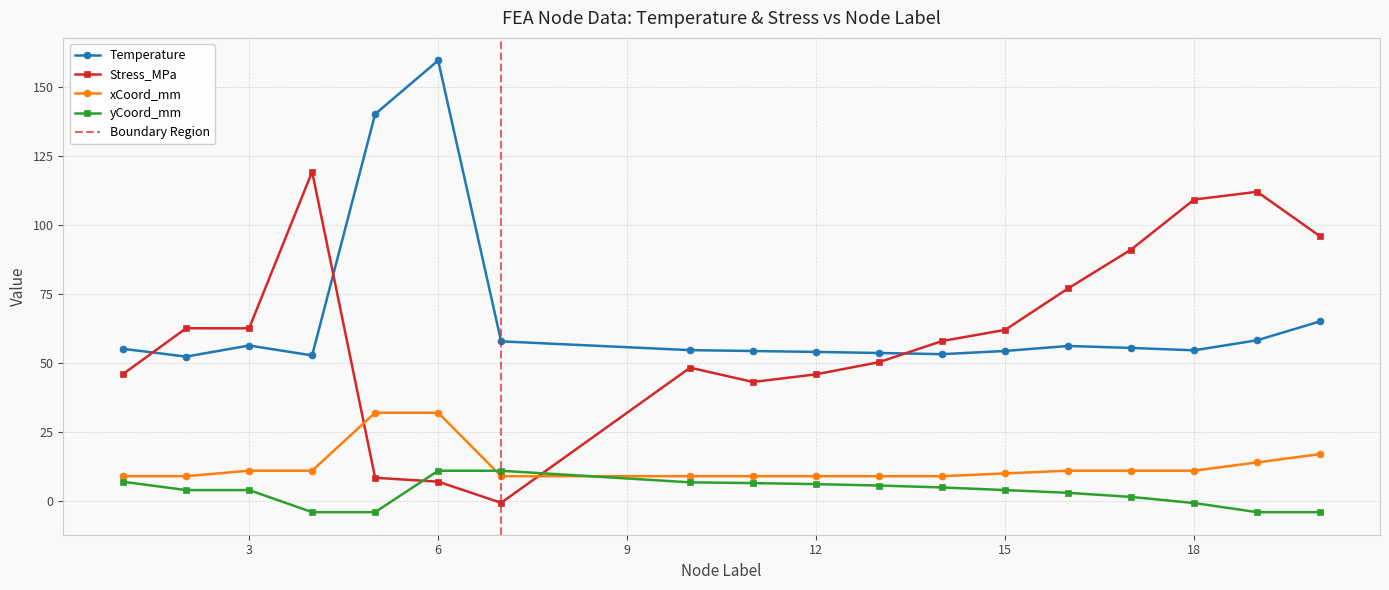

How many interior local valleys does the yCoord_mm series have?

3